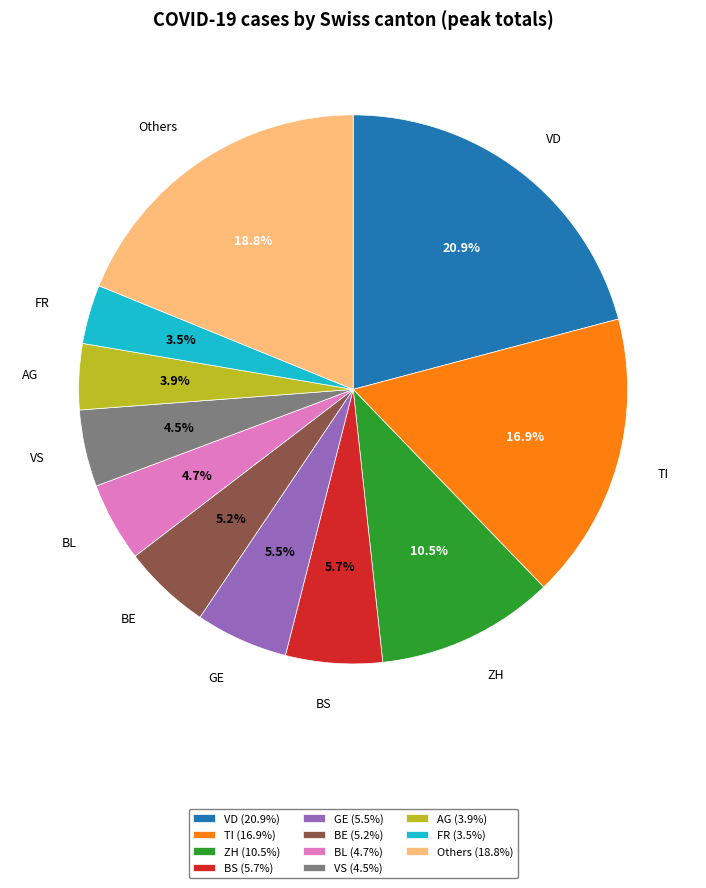

What is the ratio of the value at ZH (10.5%) to the value at VD (20.9%)?

0.5